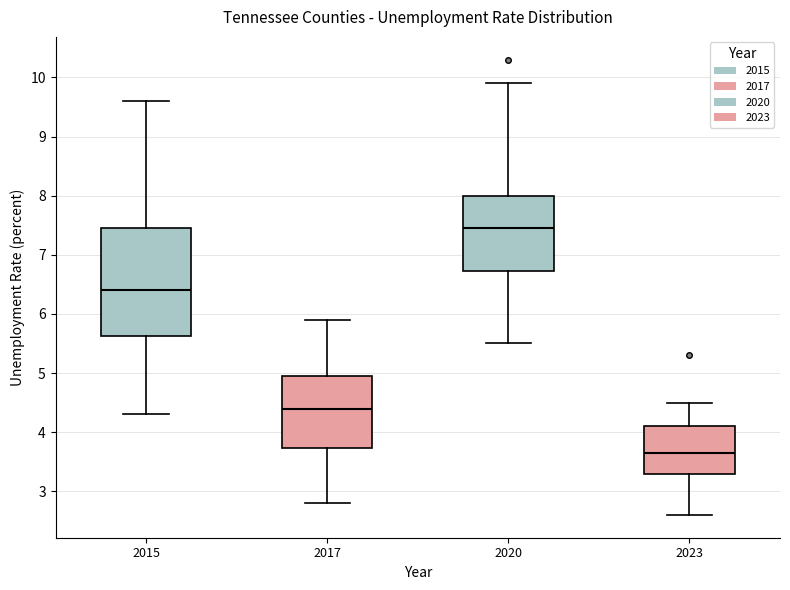

Where is the lower edge of the box at x = 2017 on the y-axis? The values are not printed on the chart, so give them approximately, as read against the axis.

3.7